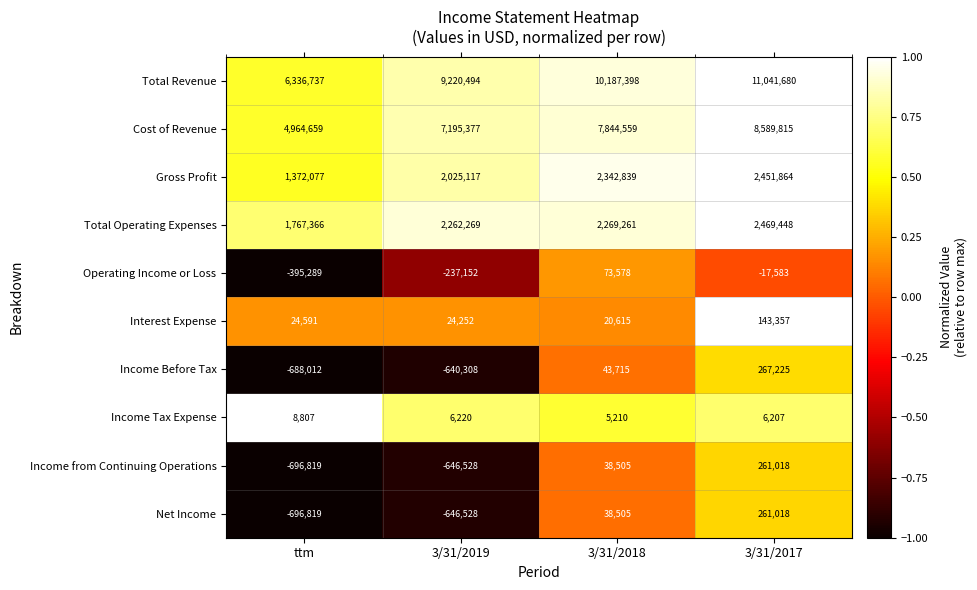

What is the total value across all series at ttm?

11997298